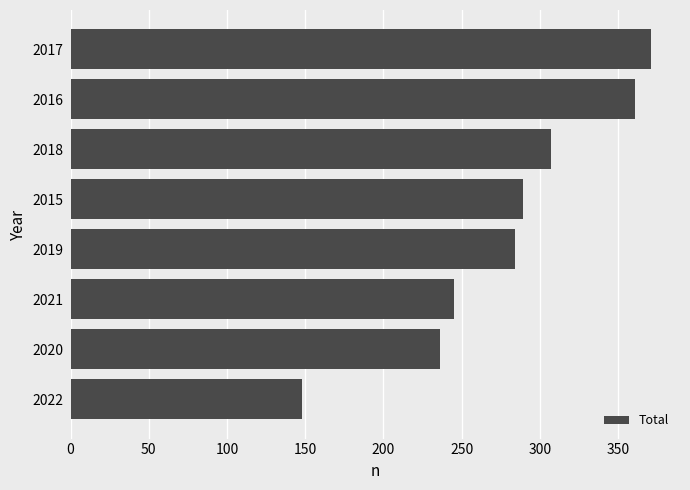

What is the smallest value displayed?

148